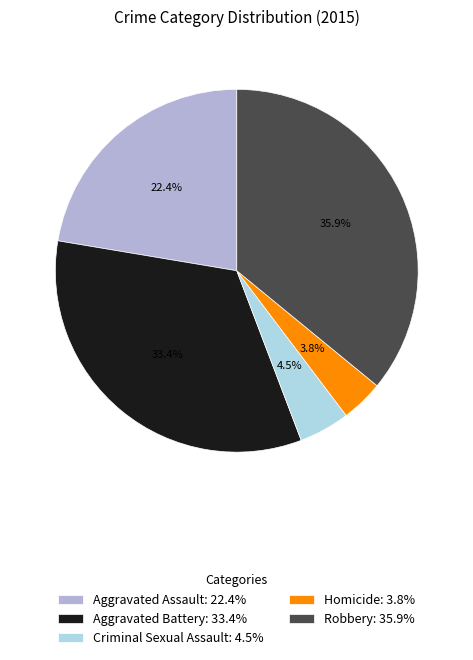

To the nearest percent, what is the average slice percentage?

20%